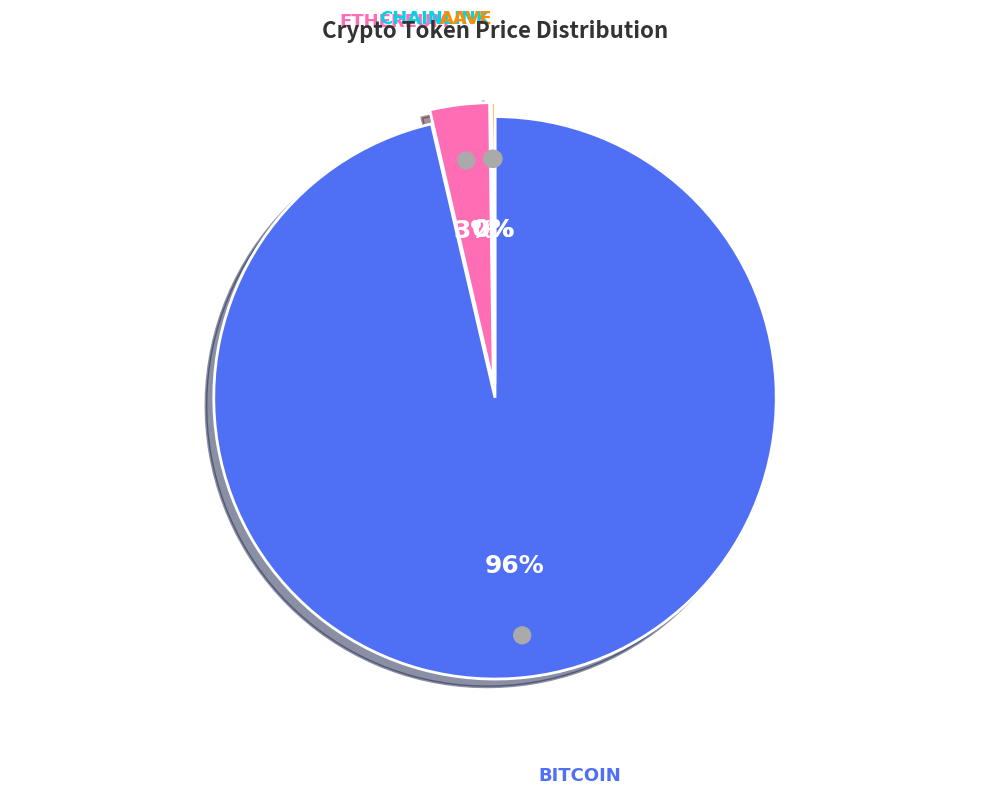

Do Bitcoin and Chainlink together represent more than half of the pie?

Yes